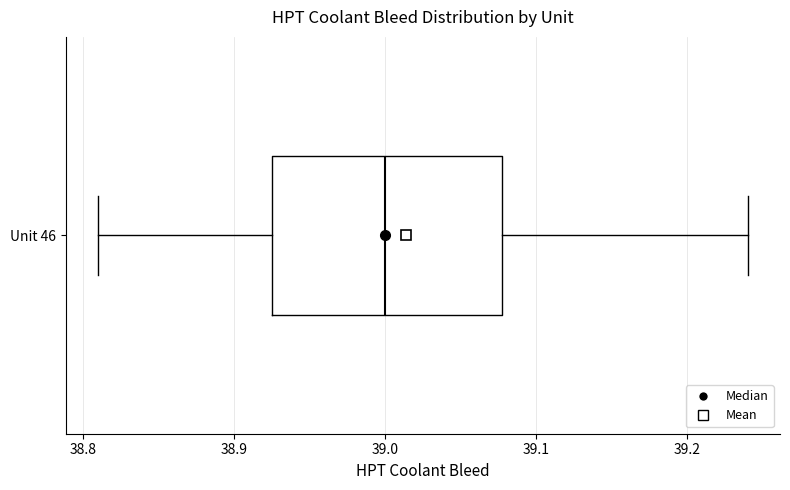

Transcribe this box plot: give where the median line is, the range the box spans, and where the two whiskers end, as read against the x-axis. The values are not printed on the chart, so give them approximately, as read against the axis.

median 39.00, box 38.93 to 39.08, whiskers 38.81 to 39.24